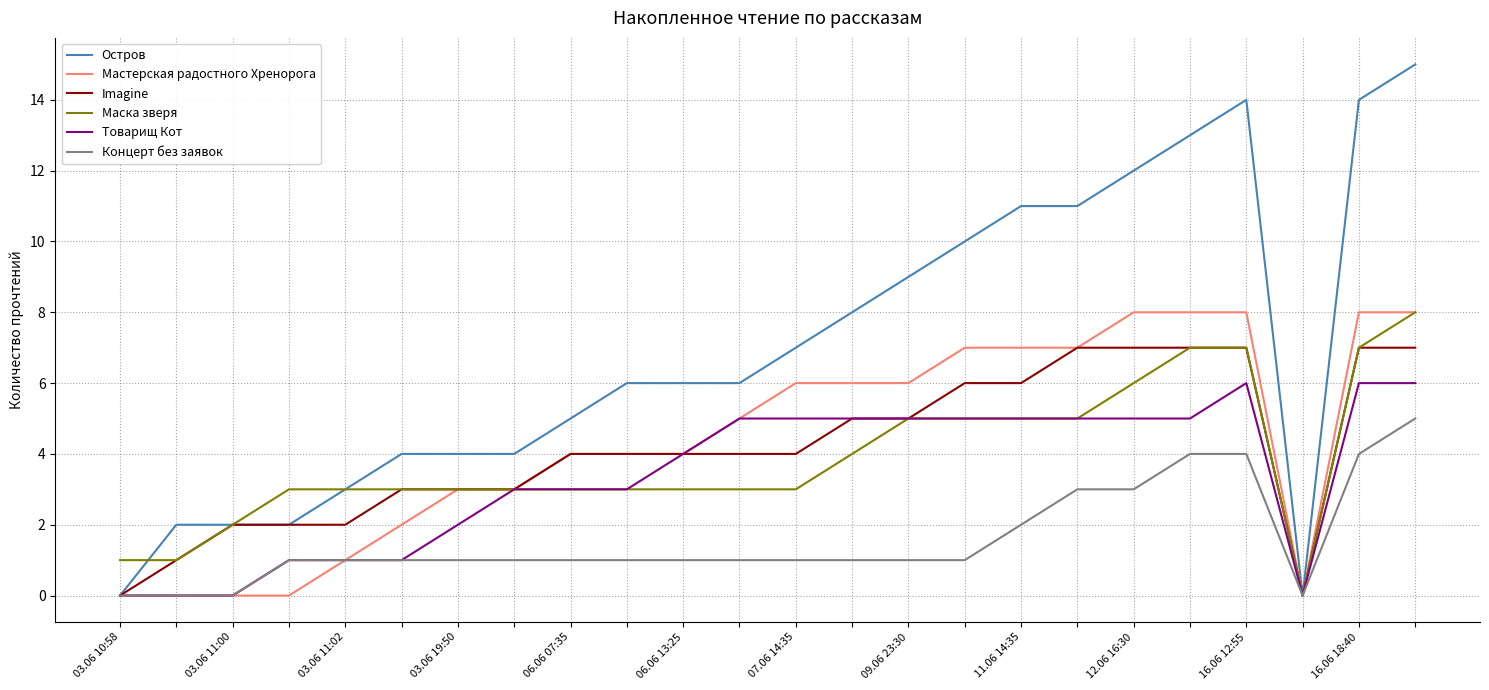

What is the highest value of the Мастерская радостного Хренорога series?

8